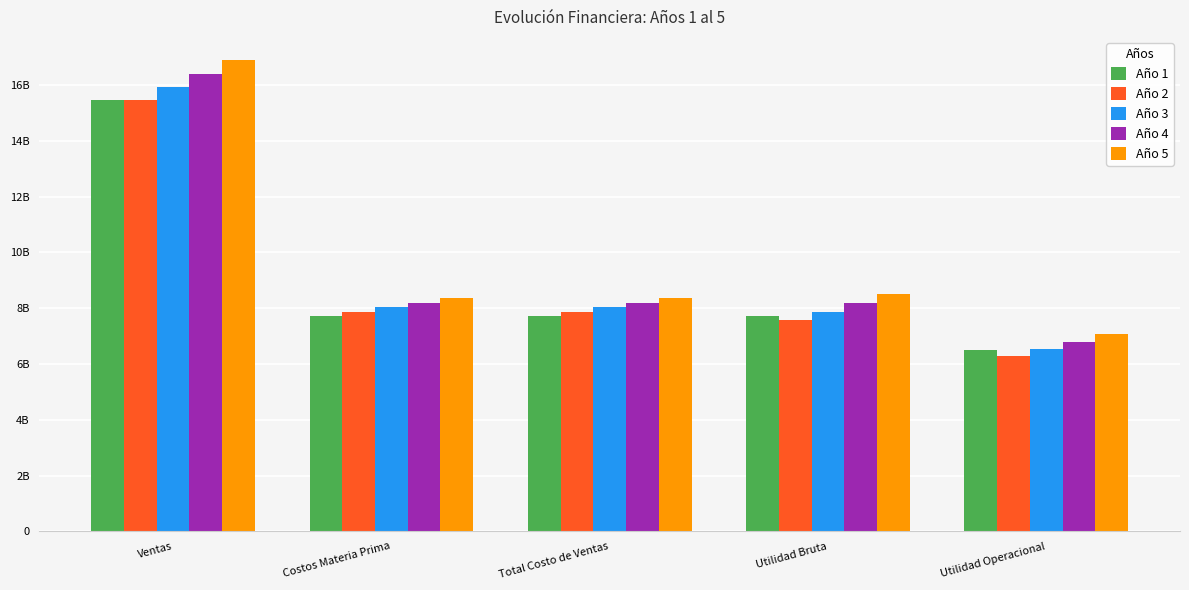

What is the difference between the highest and lowest values at Utilidad Bruta?

950343714.0